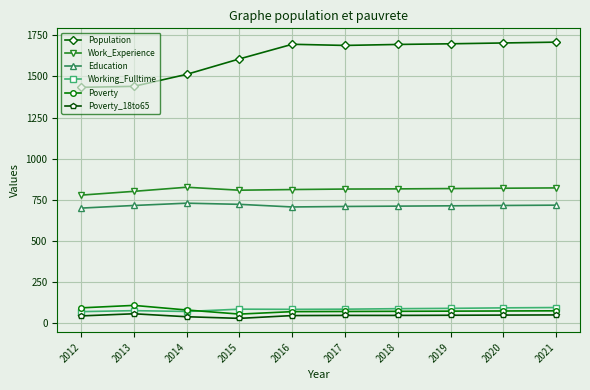

What is the highest value of the Education series?

729